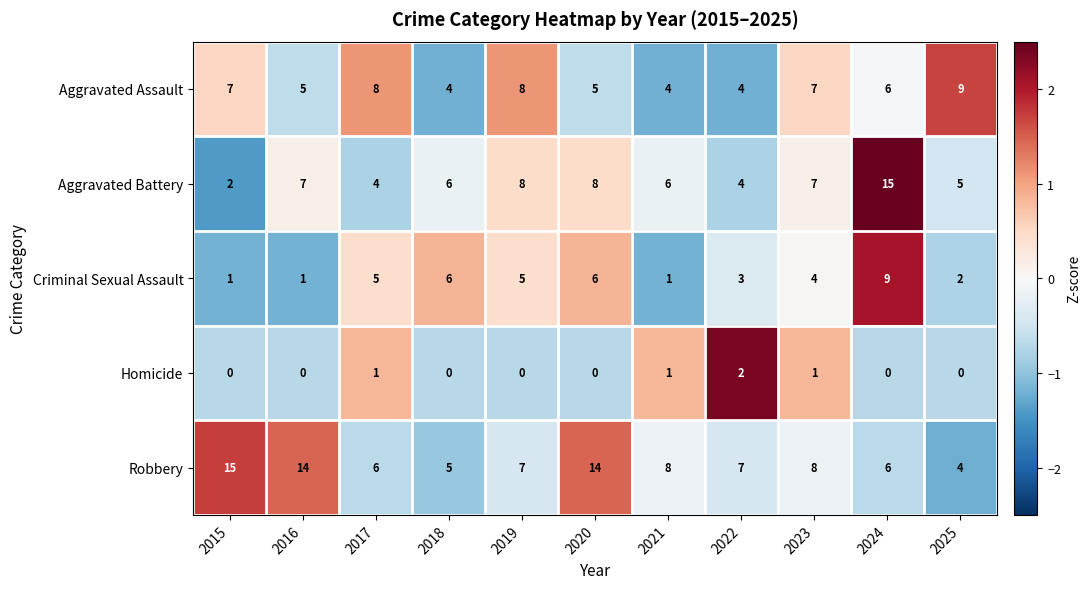

Read the Criminal Sexual Assault value at 2018.

6